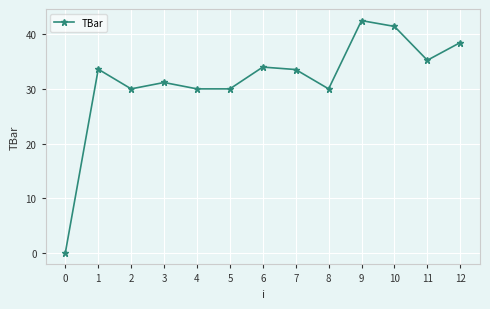

Between 10 and 9, which is larger?

9